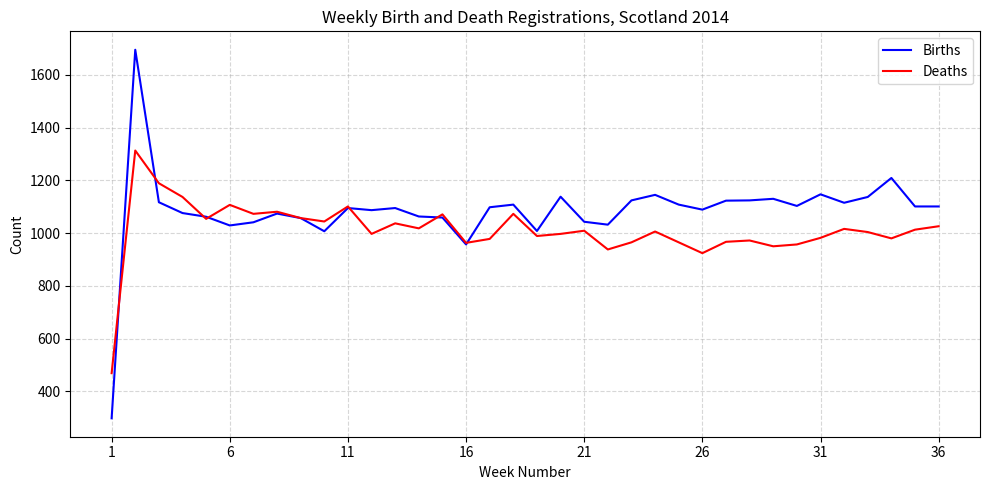

How many lines are shown in the chart?

2